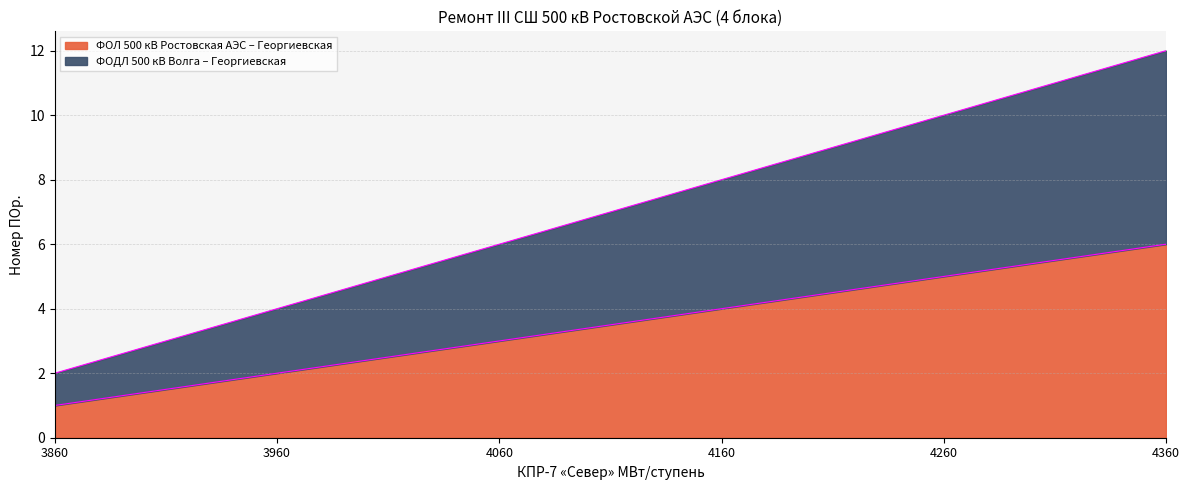

Is the value of ФОДЛ 500 кВ Волга – Георгиевская at 4360 greater than the value of ФОЛ 500 кВ Ростовская АЭС – Георгиевская at 3860?

Yes